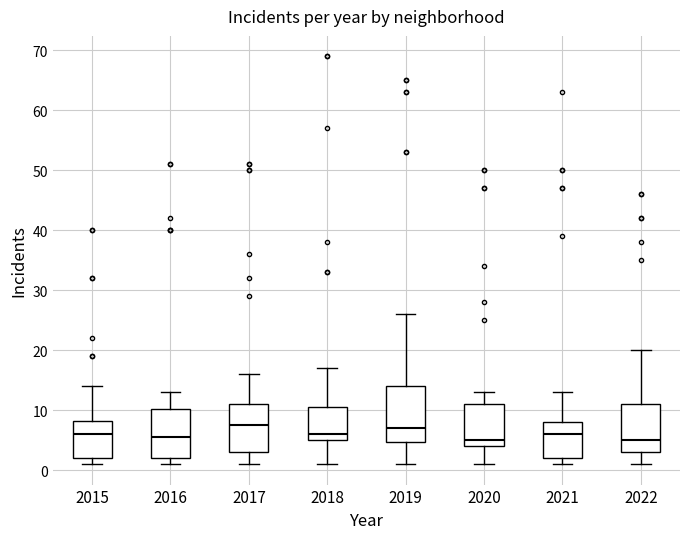

Reading left to right, transcribe this box plot: for each box, give where its median line is, the range the box spans, and where its two whiskers end, as read against the y-axis. The values are not printed on the chart, so give them approximately, as read against the axis.

2015: median 6, box 2 to 8, whiskers 1 to 14
2016: median 6, box 2 to 10, whiskers 1 to 13
2017: median 8, box 3 to 11, whiskers 1 to 16
2018: median 6, box 5 to 11, whiskers 1 to 17
2019: median 7, box 5 to 14, whiskers 1 to 26
2020: median 5, box 4 to 11, whiskers 1 to 13
2021: median 6, box 2 to 8, whiskers 1 to 13
2022: median 5, box 3 to 11, whiskers 1 to 20